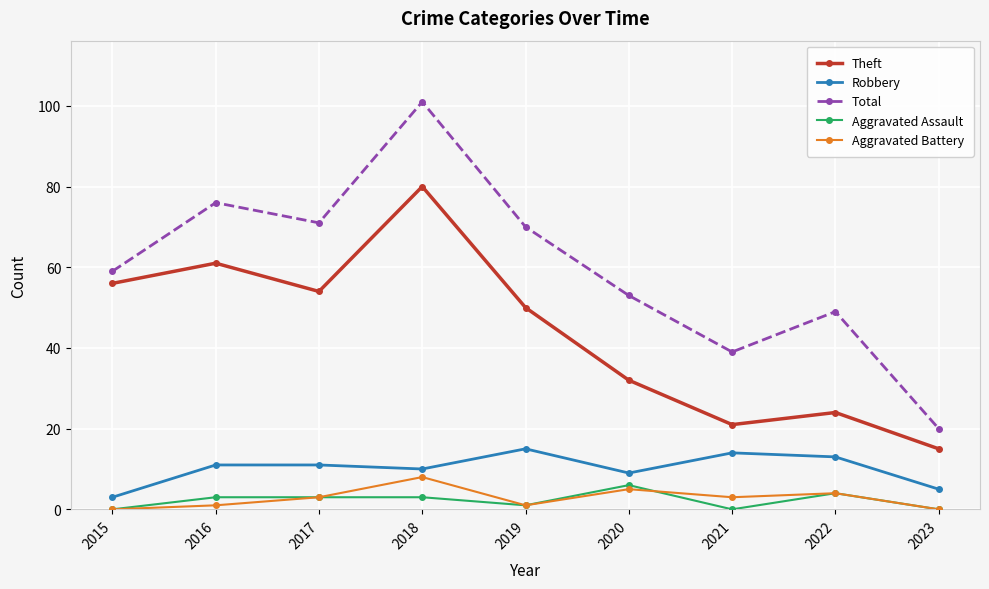

How many values in the Aggravated Battery series are below 3?

4